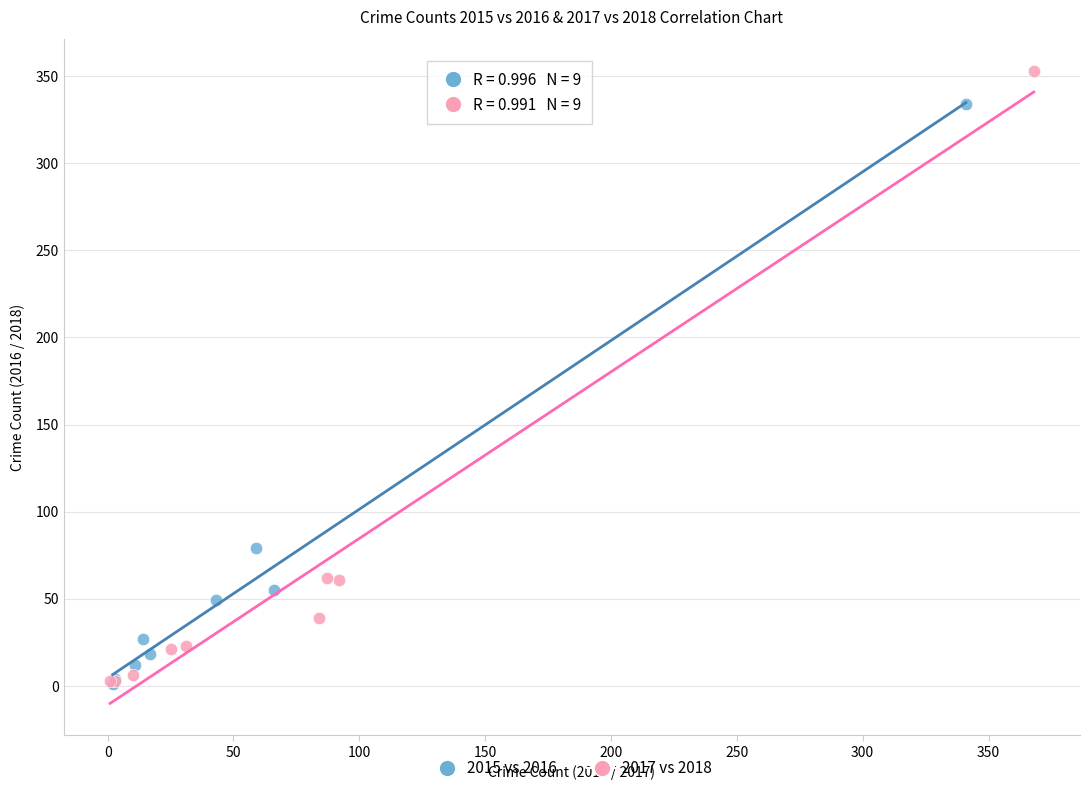

Which series contains the highest Y value?

2017 vs 2018